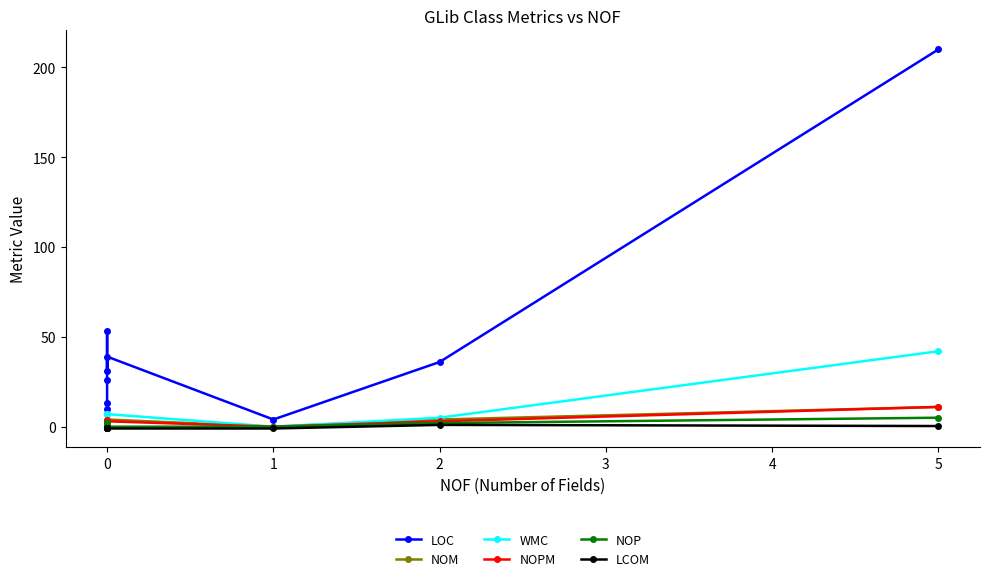

Reading left to right, transcribe all the data shown in this chart.

LOC: 10.0	13.0	26.0	53.0	31.0	39.0	4.0	36.0	210.0
NOM: 2.0	1.0	3.0	3.0	7.0	4.0	0.0	4.0	11.0
WMC: 2.0	1.0	3.0	3.0	7.0	7.0	0.0	5.0	42.0
NOPM: 1.0	0.0	2.0	2.0	4.0	3.0	0.0	3.0	11.0
NOP: 0.0	2.0	2.0	0.0	0.0	0.0	0.0	2.0	5.0
LCOM: -1.0	-1.0	-1.0	-1.0	-1.0	-1.0	-1.0	1.0	0.4